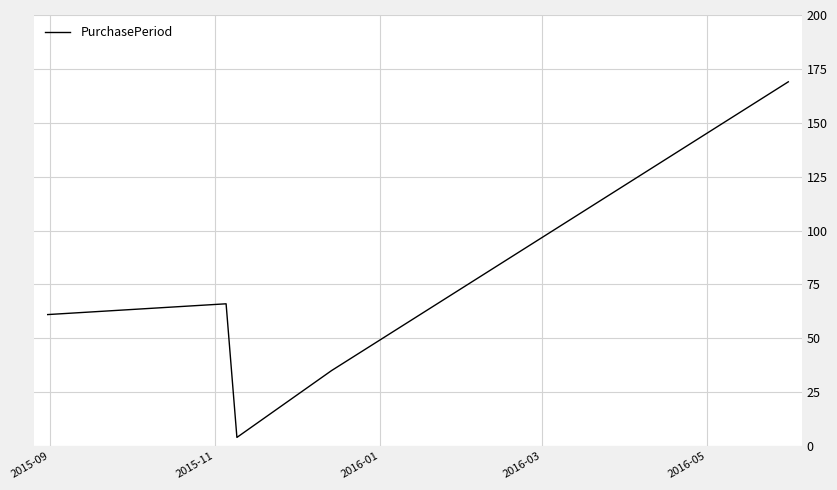

What is the average value?

67